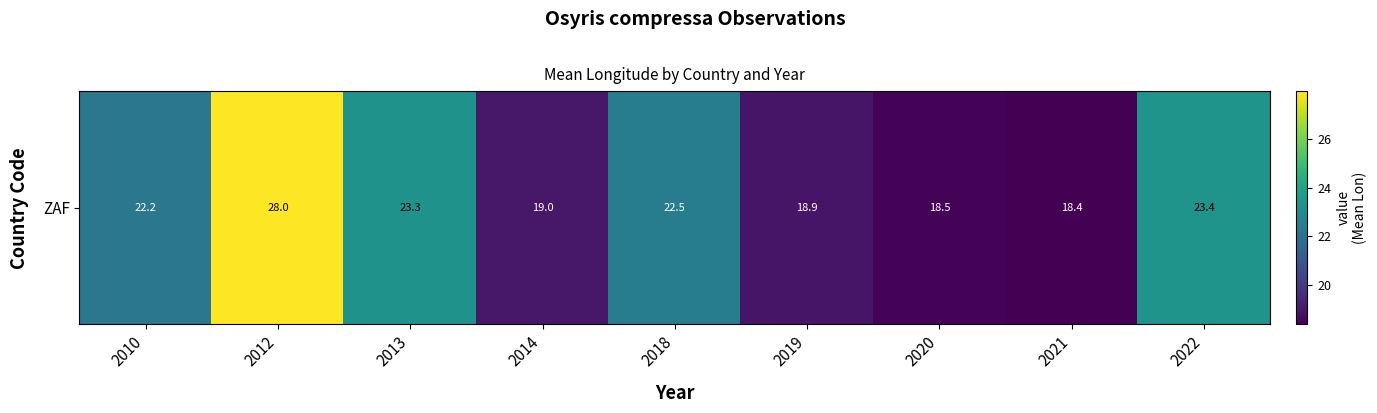

List the labels in order of value, smallest first.

2021, 2020, 2019, 2014, 2010, 2018, 2013, 2022, 2012